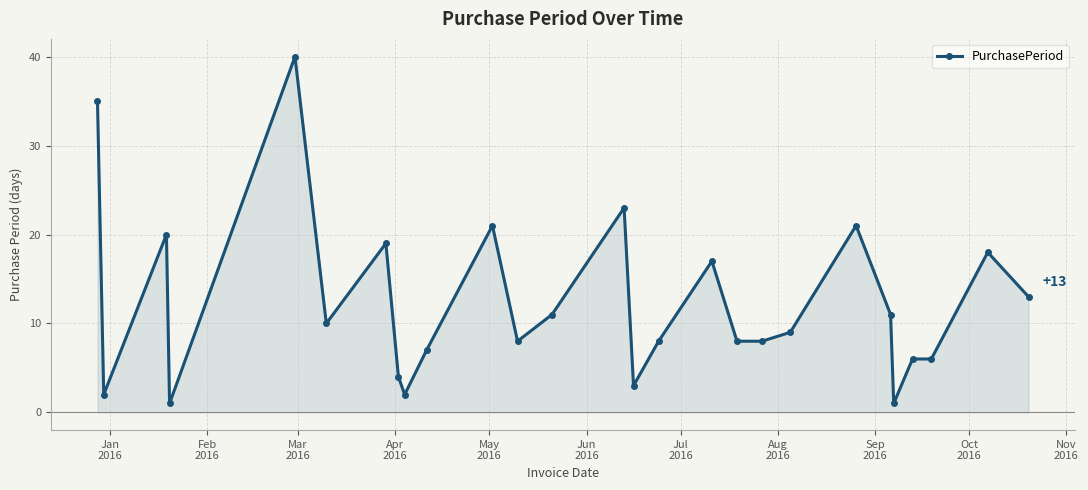

What is the difference between the second highest and second lowest values?

34